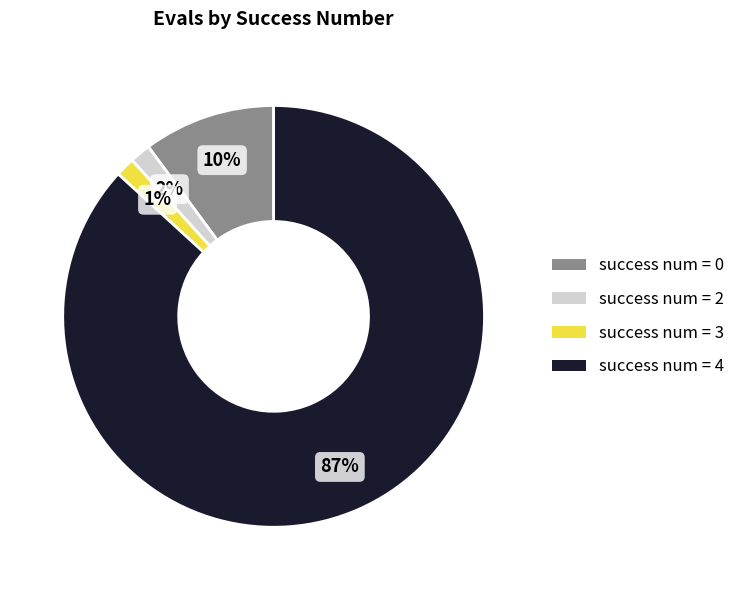

Is the sum of success num = 4 and success num = 0 greater than half?

Yes